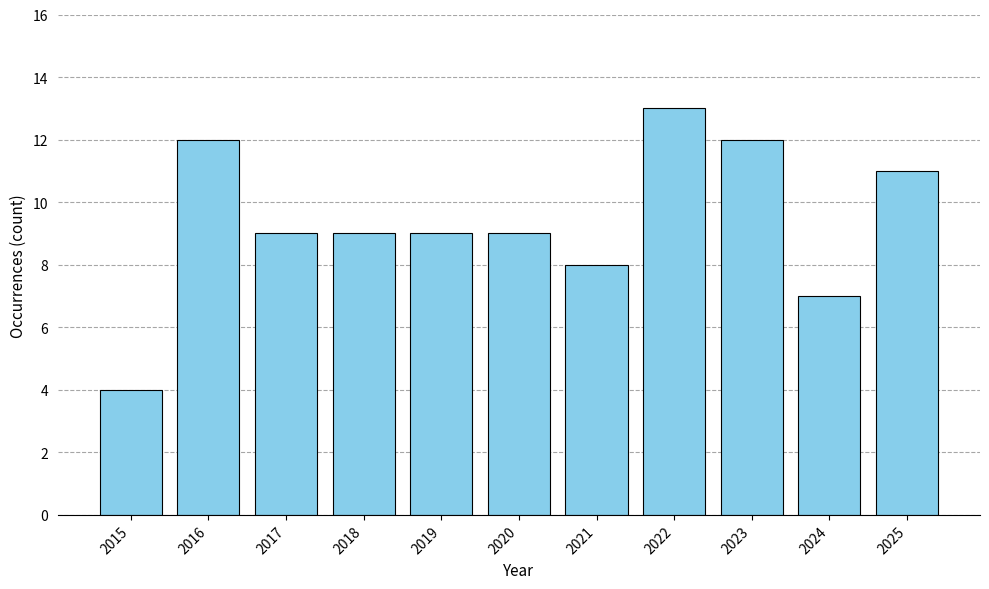

Reading right to left, extract all data points from this chart.

11	7	12	13	8	9	9	9	9	12	4